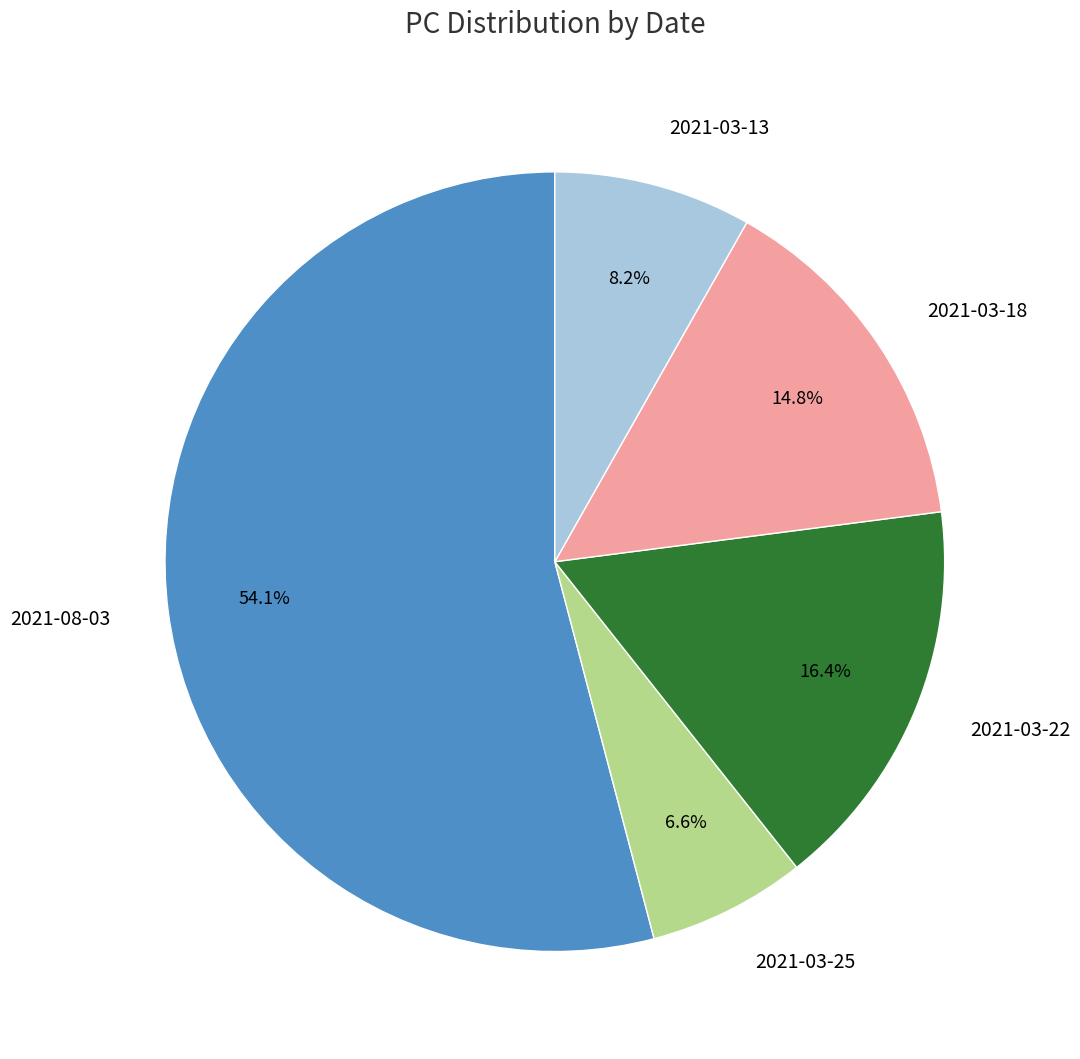

True or false: 2021-03-18 accounts for 15% of the total.

True